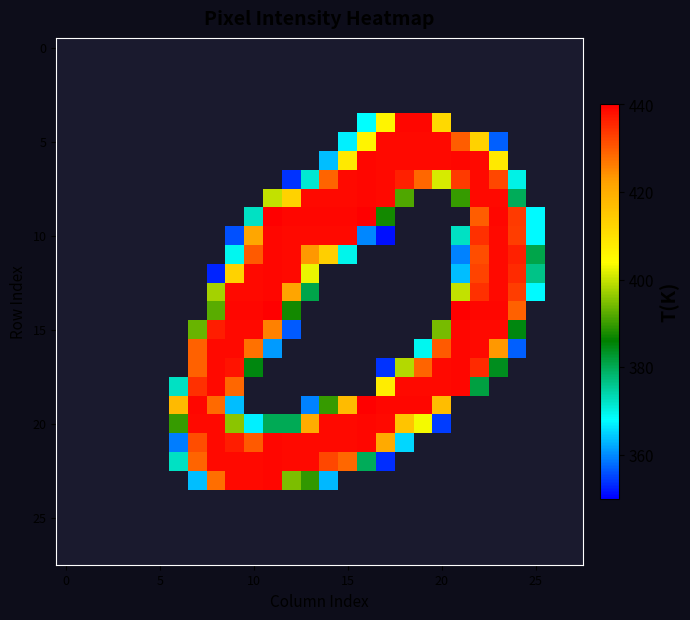

What is the greatest value displayed?

440.0